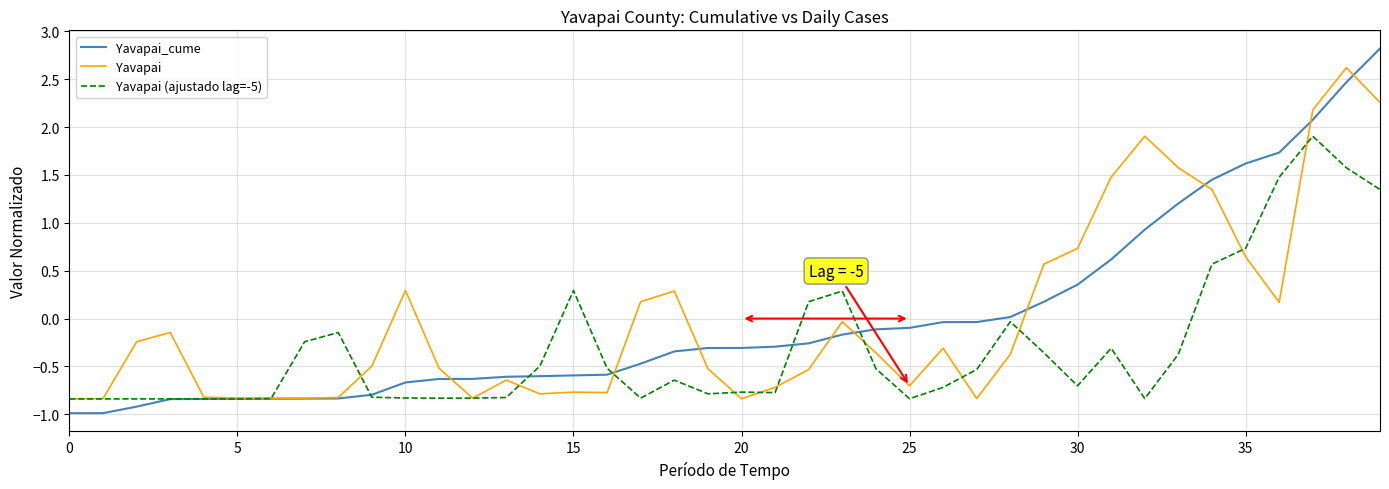

What is the minimum value shown in the chart?

-1.0